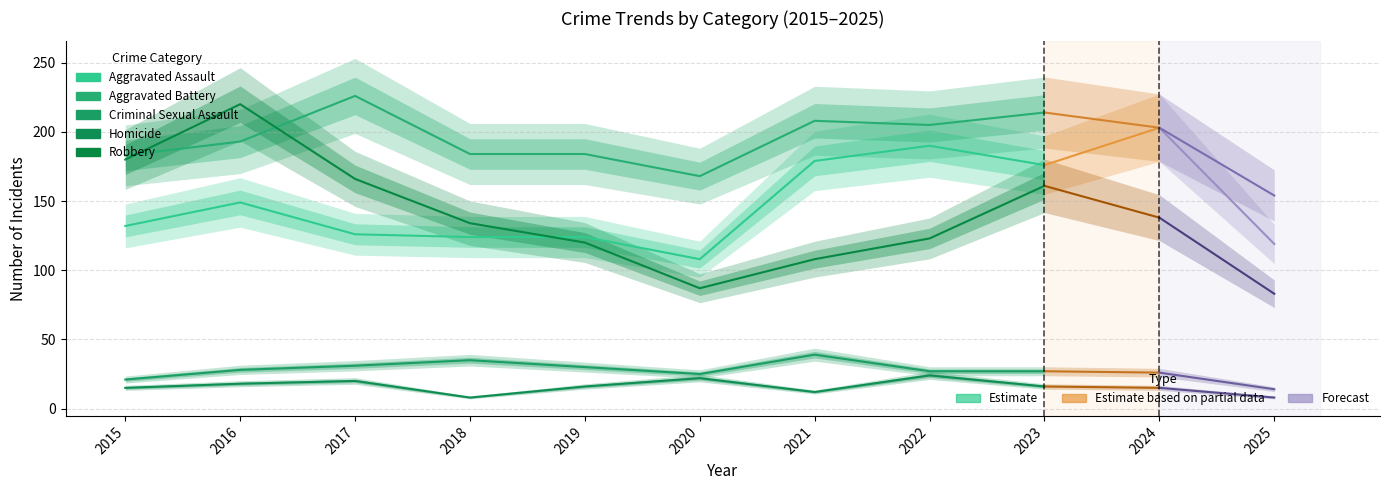

At which category is the sum across all series the highest?

2016